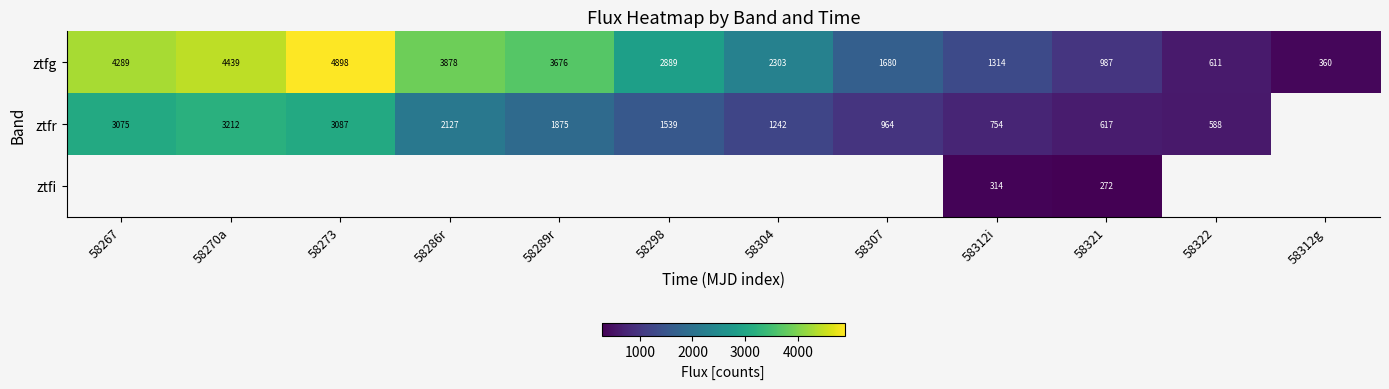

Is the value of ztfg at 58312i greater than the value of ztfr at 58312i?

Yes